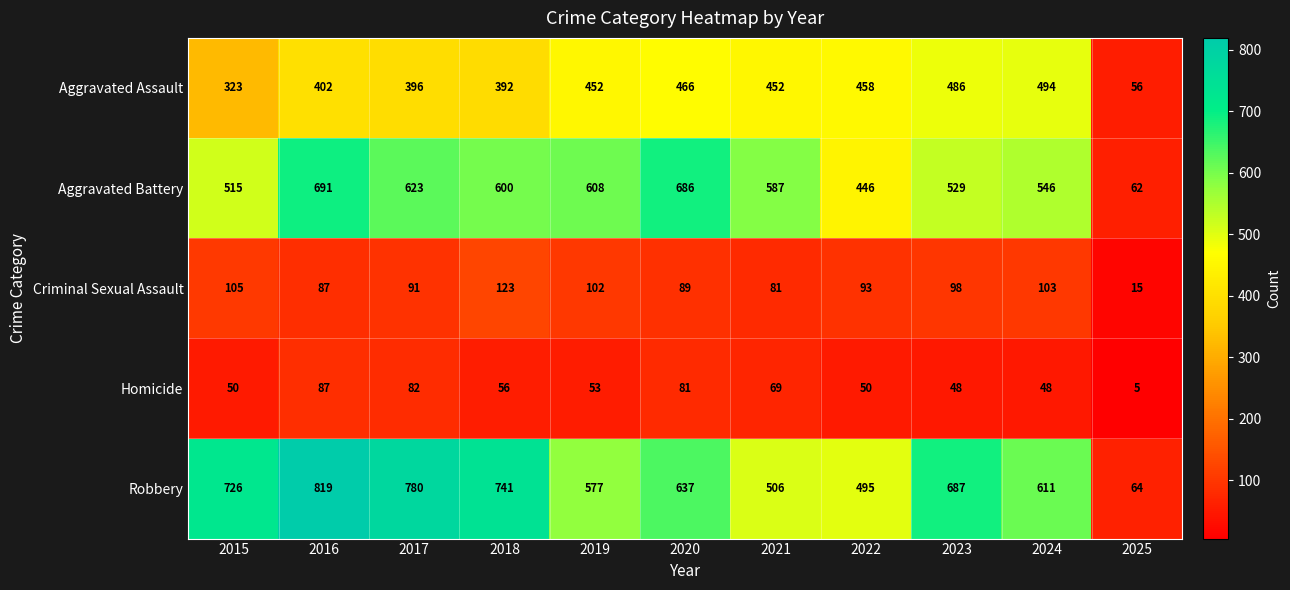

What is the sum of all Criminal Sexual Assault values?

987